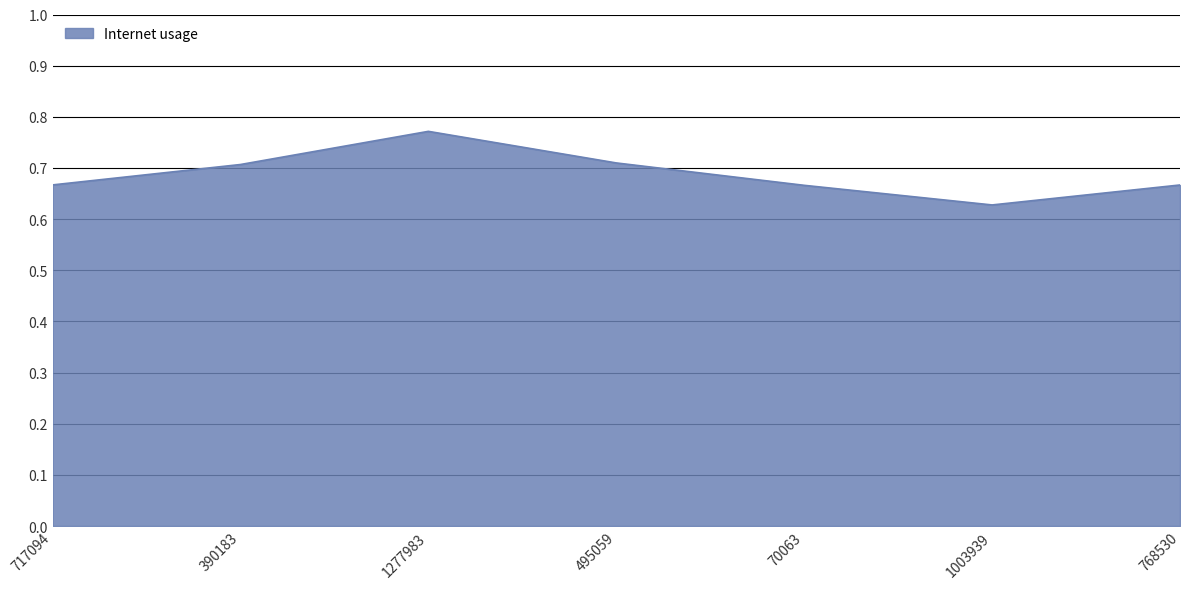

Which has a higher value, 1003939 or 70063?

70063